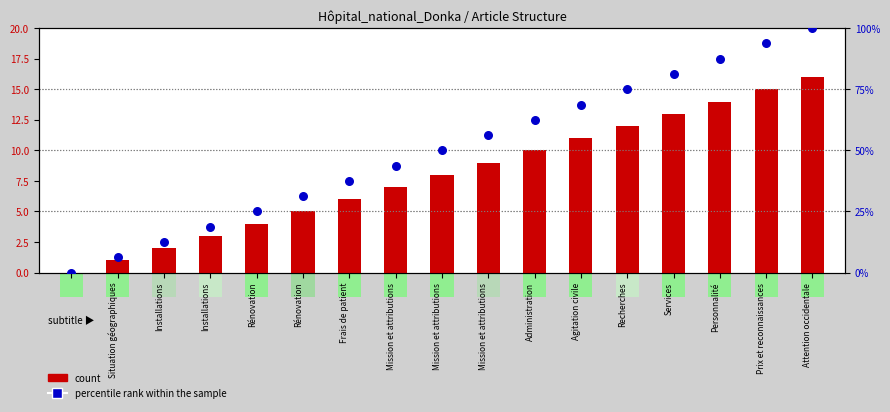

Is the value of percentile rank within the sample at Situation géographiques greater than the value of count at Recherches?

No